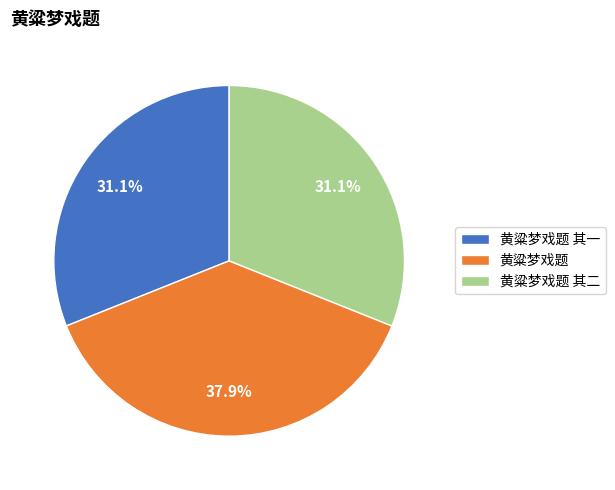

True or false: 黄粱梦戏题 accounts for 38% of the total.

True